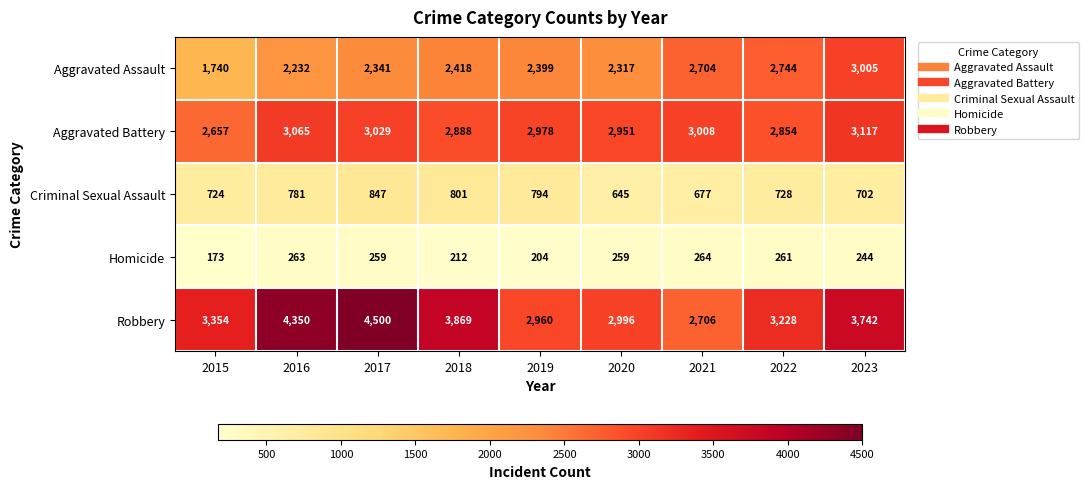

Which series has the largest range (max minus min)?

Robbery